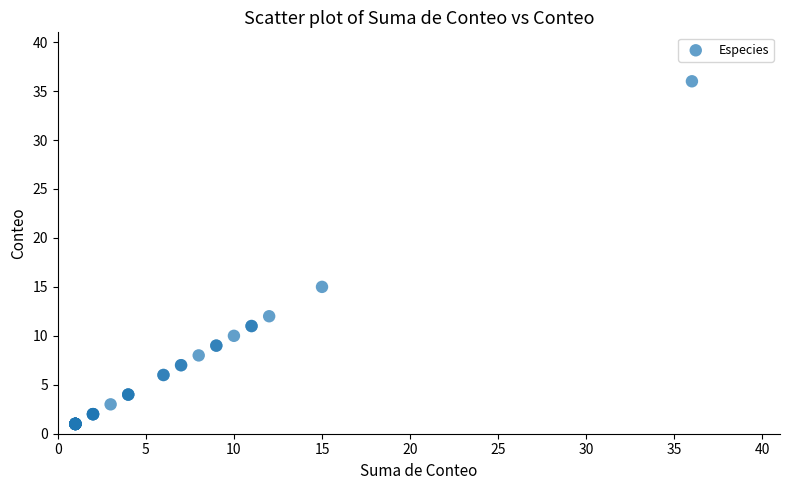

What Y value in the scatter plot is closest to 18?

15